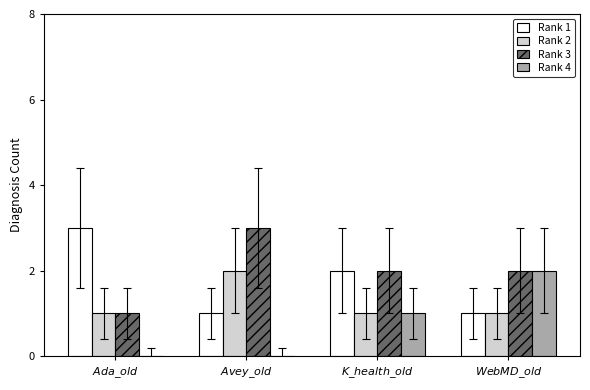

At which label is Rank 4 closest to 1?

$\it{K\_health\_old}$